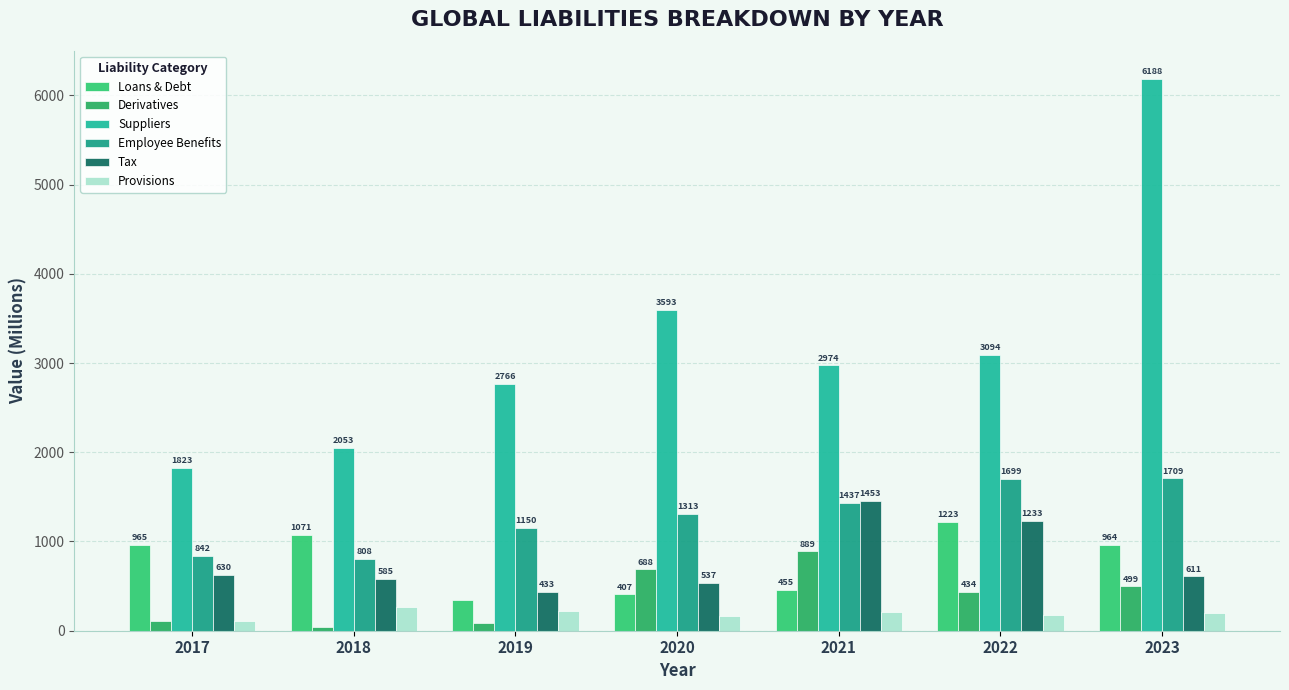

What is the greatest value displayed?

6188